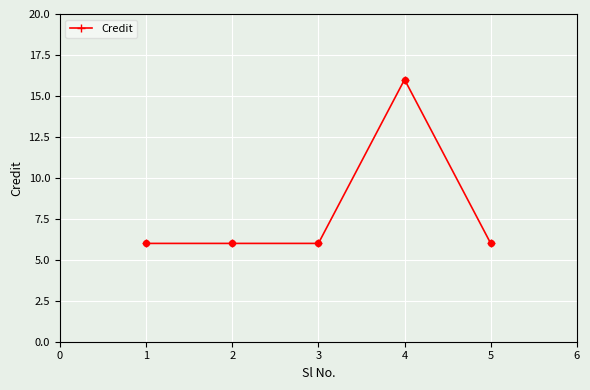

Approximately how many times larger is the value at 4 compared to 1?

2.7